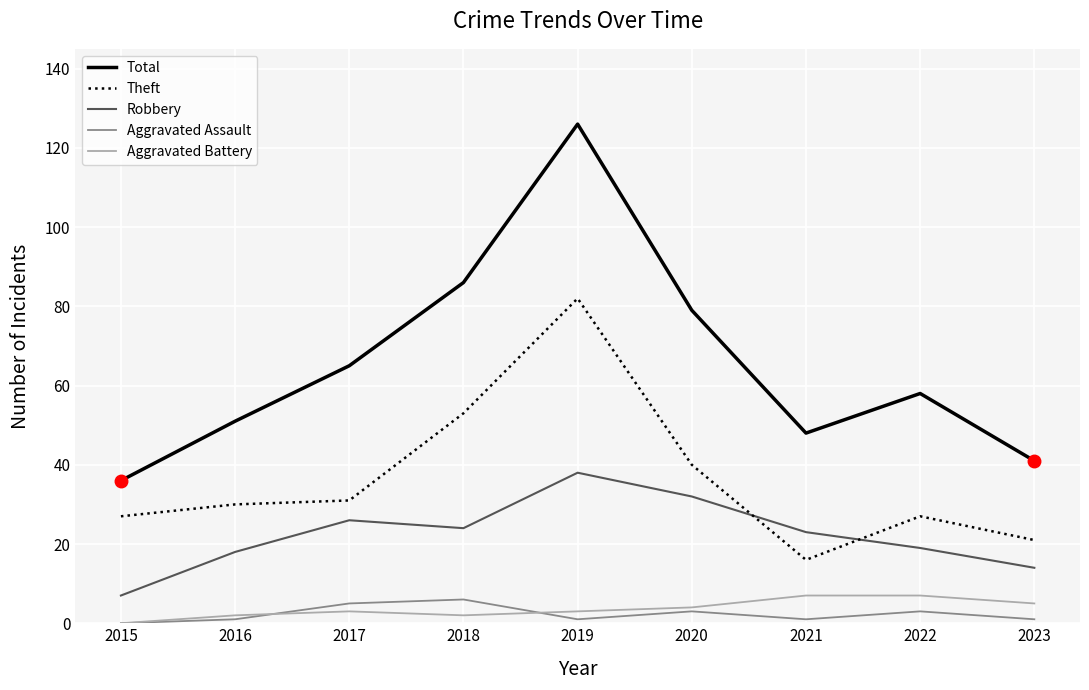

Which series has the widest spread of values?

Total